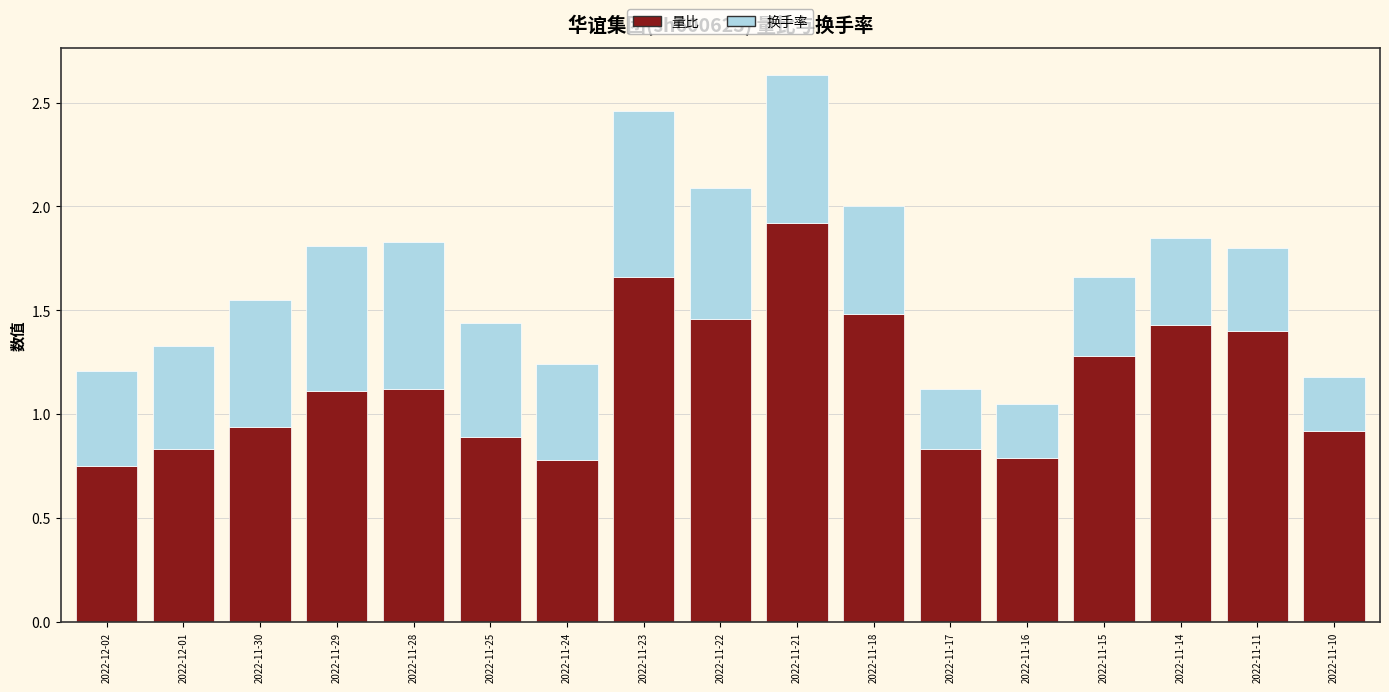

Where does the 量比 series first go above 1?

2022-11-29